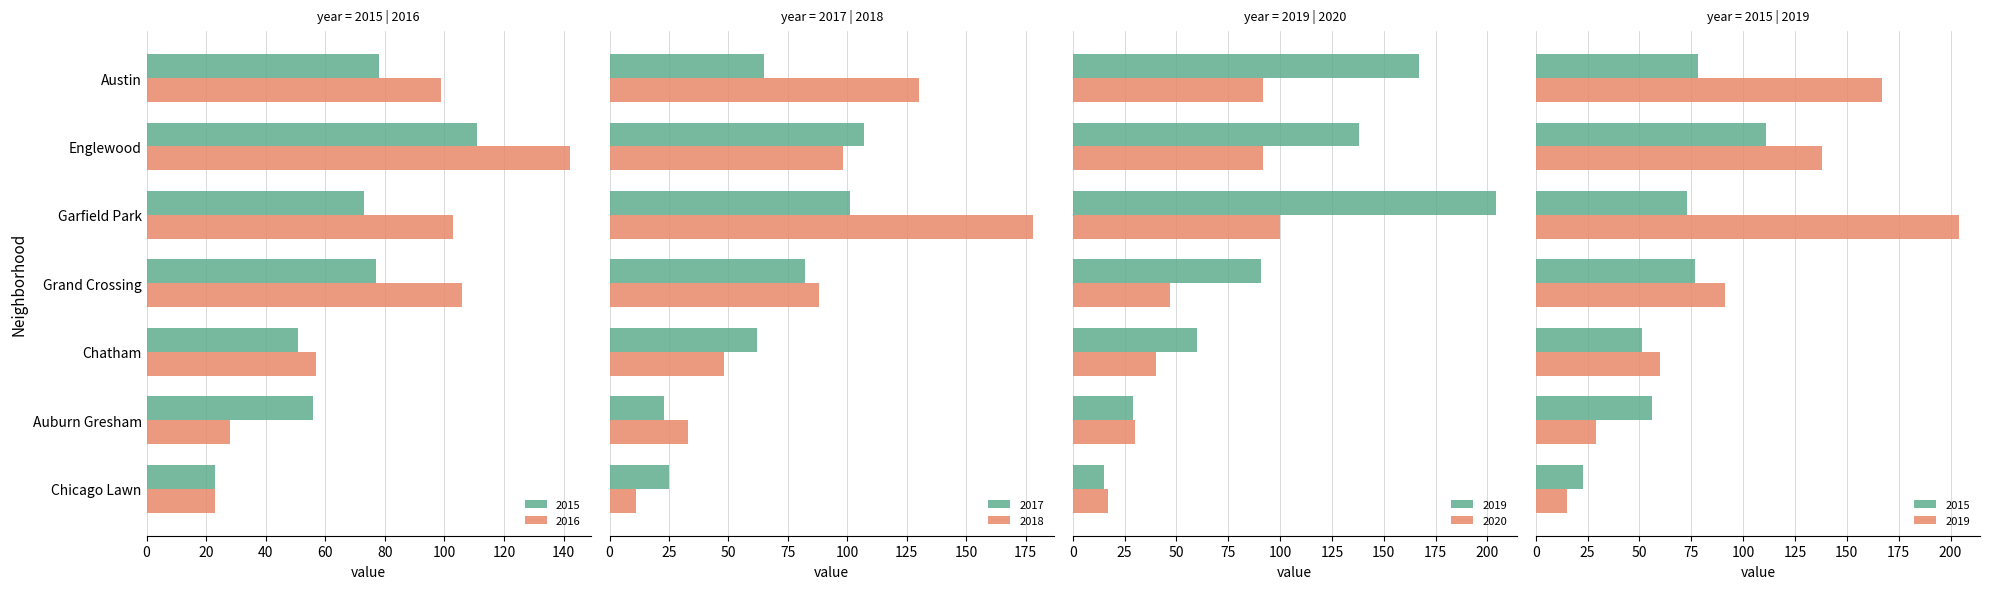

How many groups of bars are there?

7